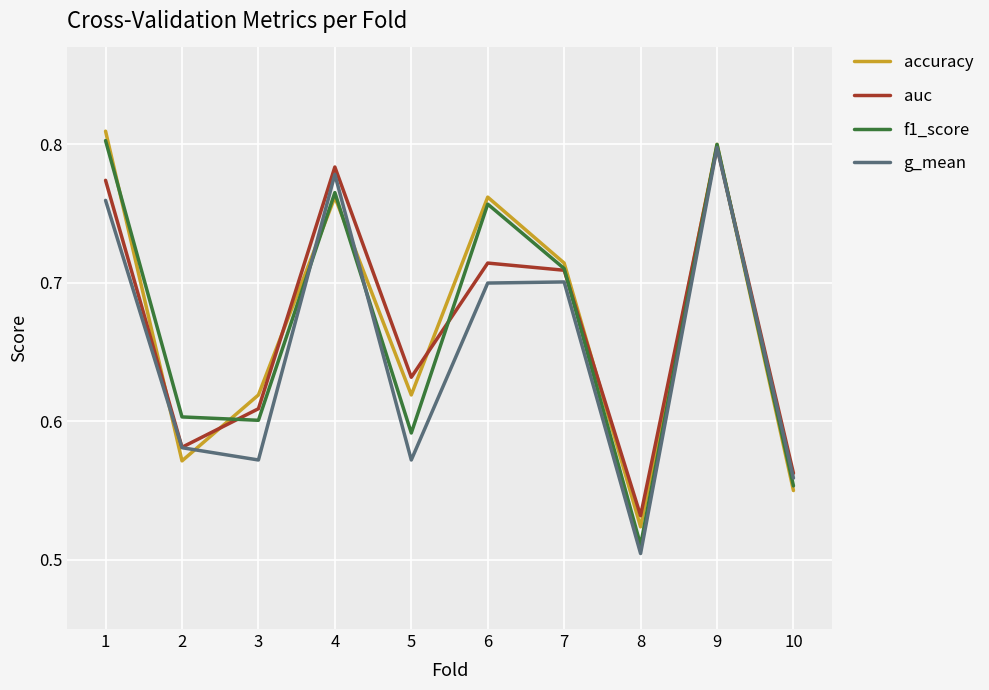

Between 1 and 7, which series saw the biggest shift?

accuracy